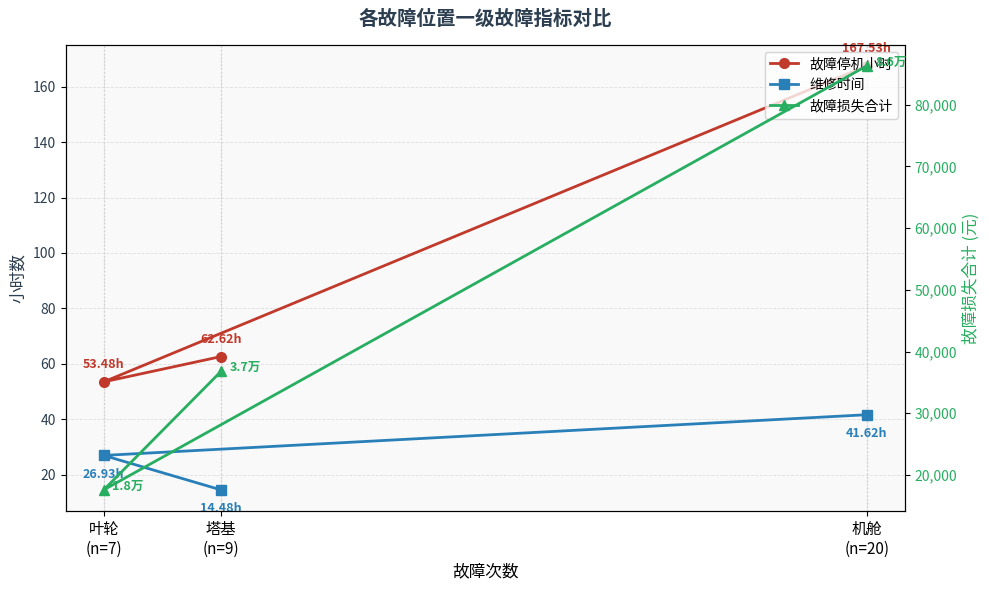

Rank the series at 叶轮
(n=7) from highest to lowest value.

故障损失合计, 故障停机小时, 维修时间